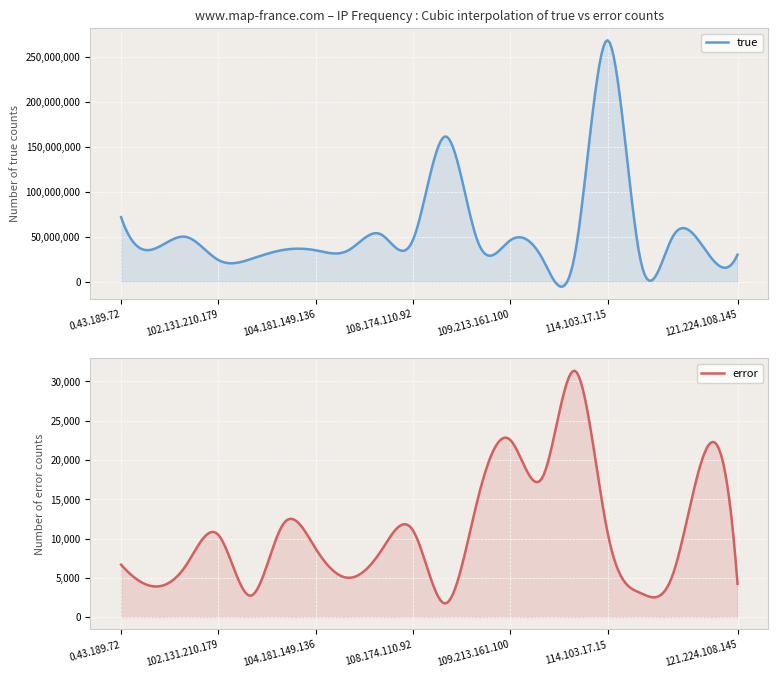

At which label does error reach its peak?

113.102.153.174